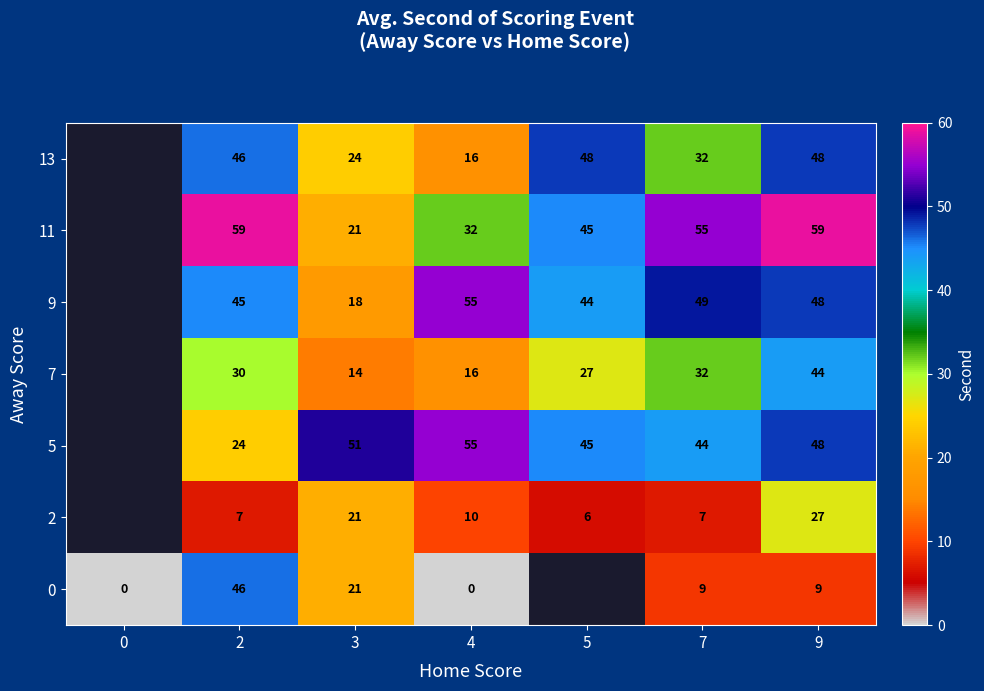

What is the total value across all series at 9?

283